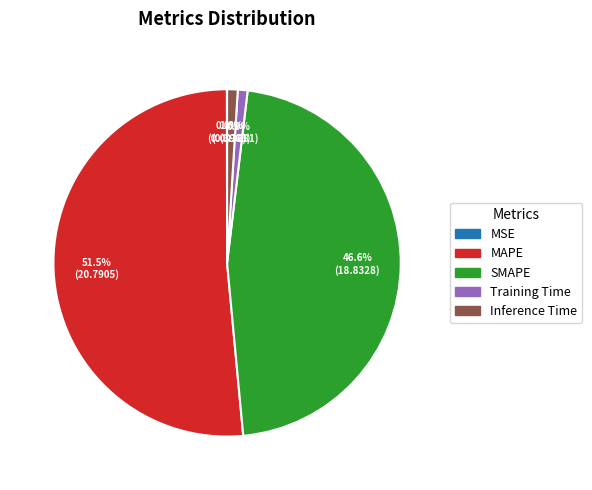

What percentage do SMAPE and Training Time together represent?

47.5%